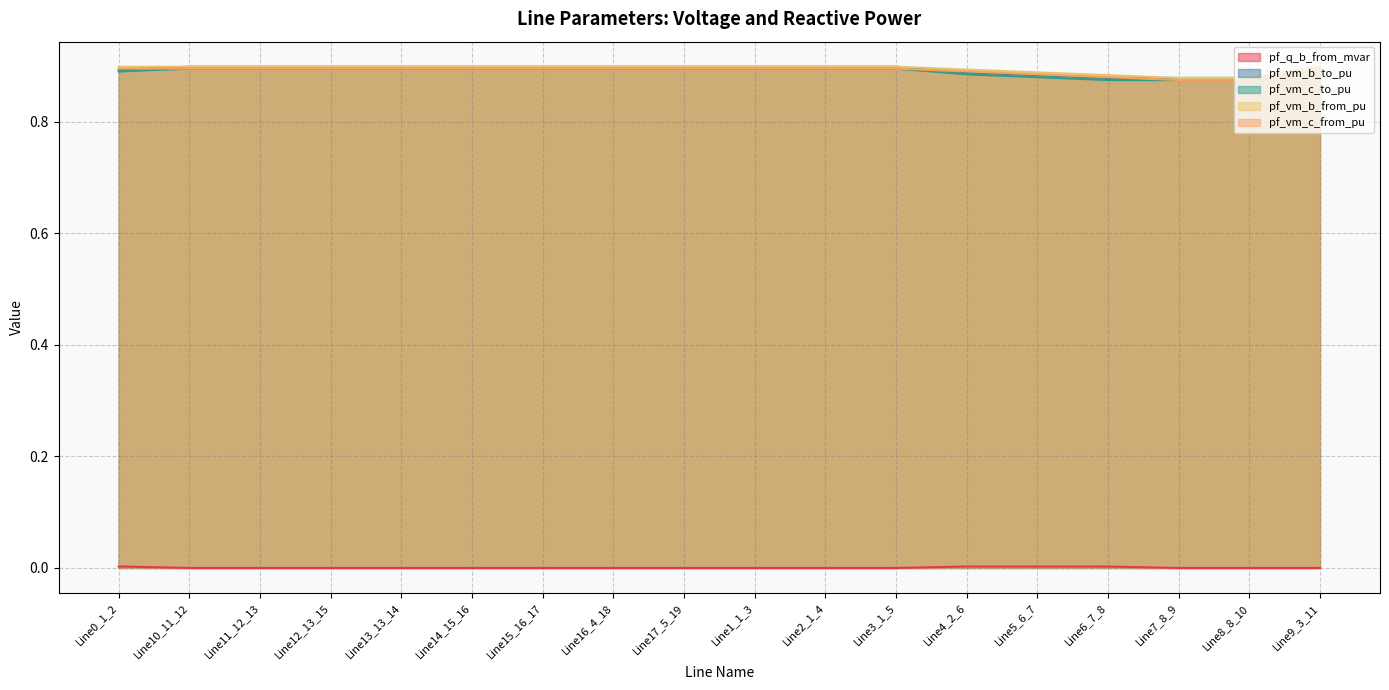

Which series changed the most between Line10_11_12 and Line13_13_14?

pf_q_b_from_mvar